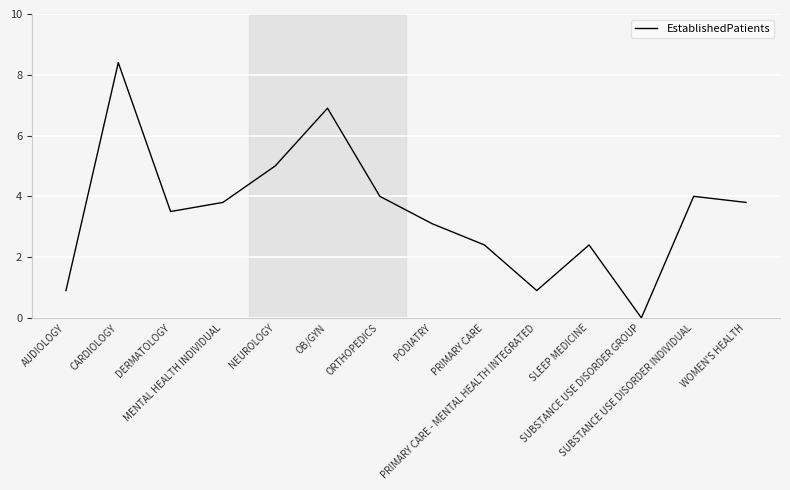

What is the maximum value shown in the chart?

8.4